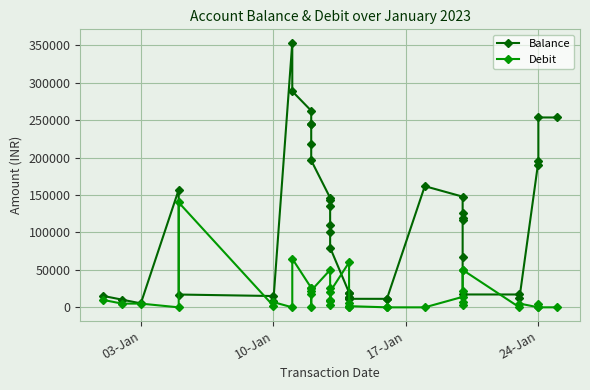

How many times do Debit and Balance cross each other?

6